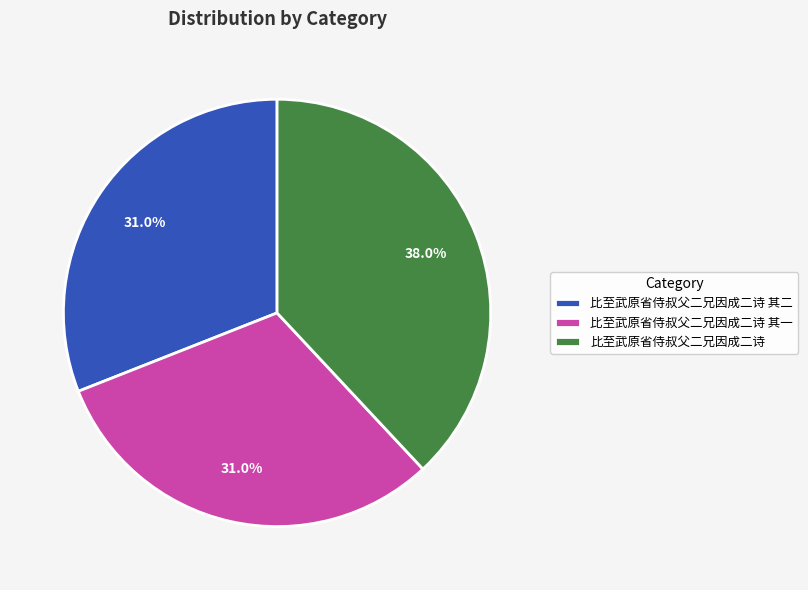

What is the largest slice in the pie chart?

比至武原省侍叔父二兄因成二诗